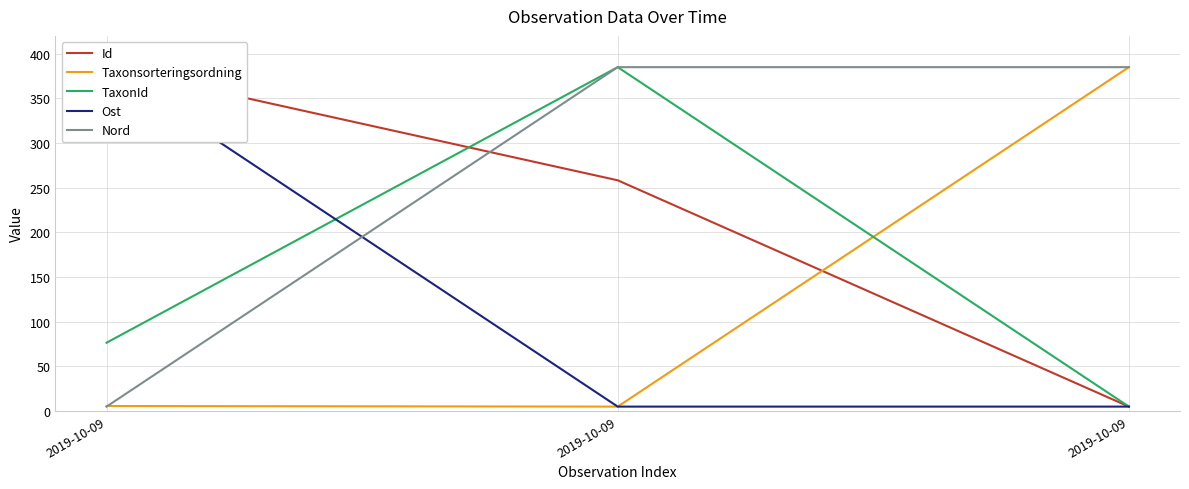

Which series has the widest spread of values?

Id